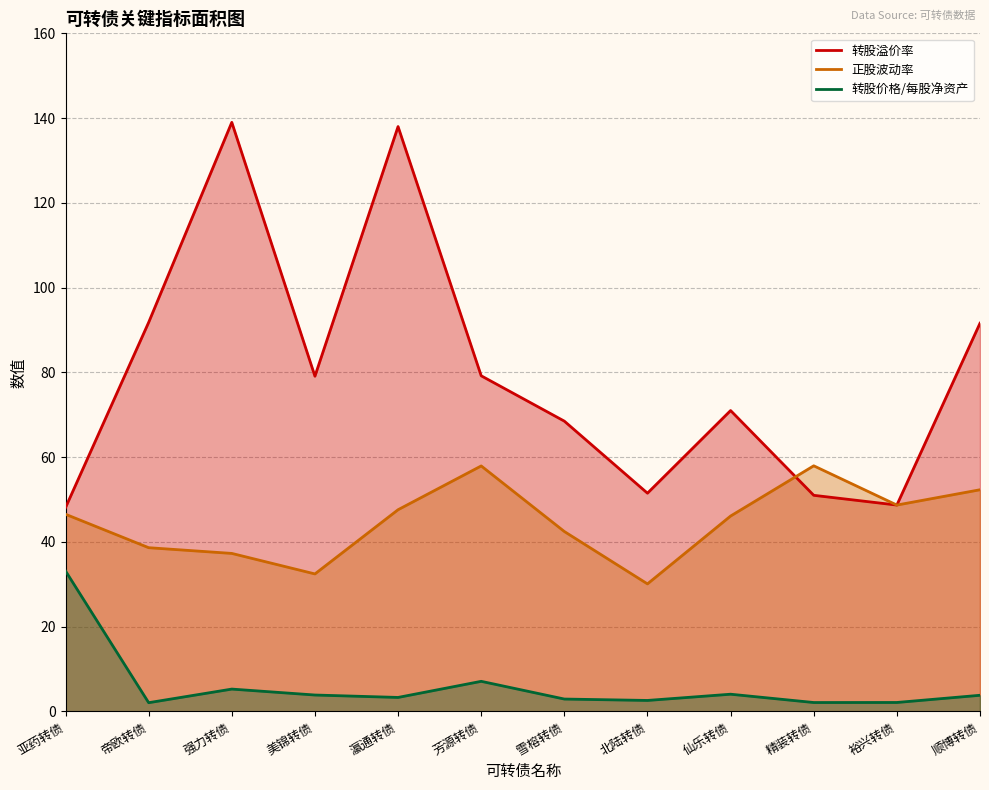

What is the average value of the 转股溢价率 series?

79.8